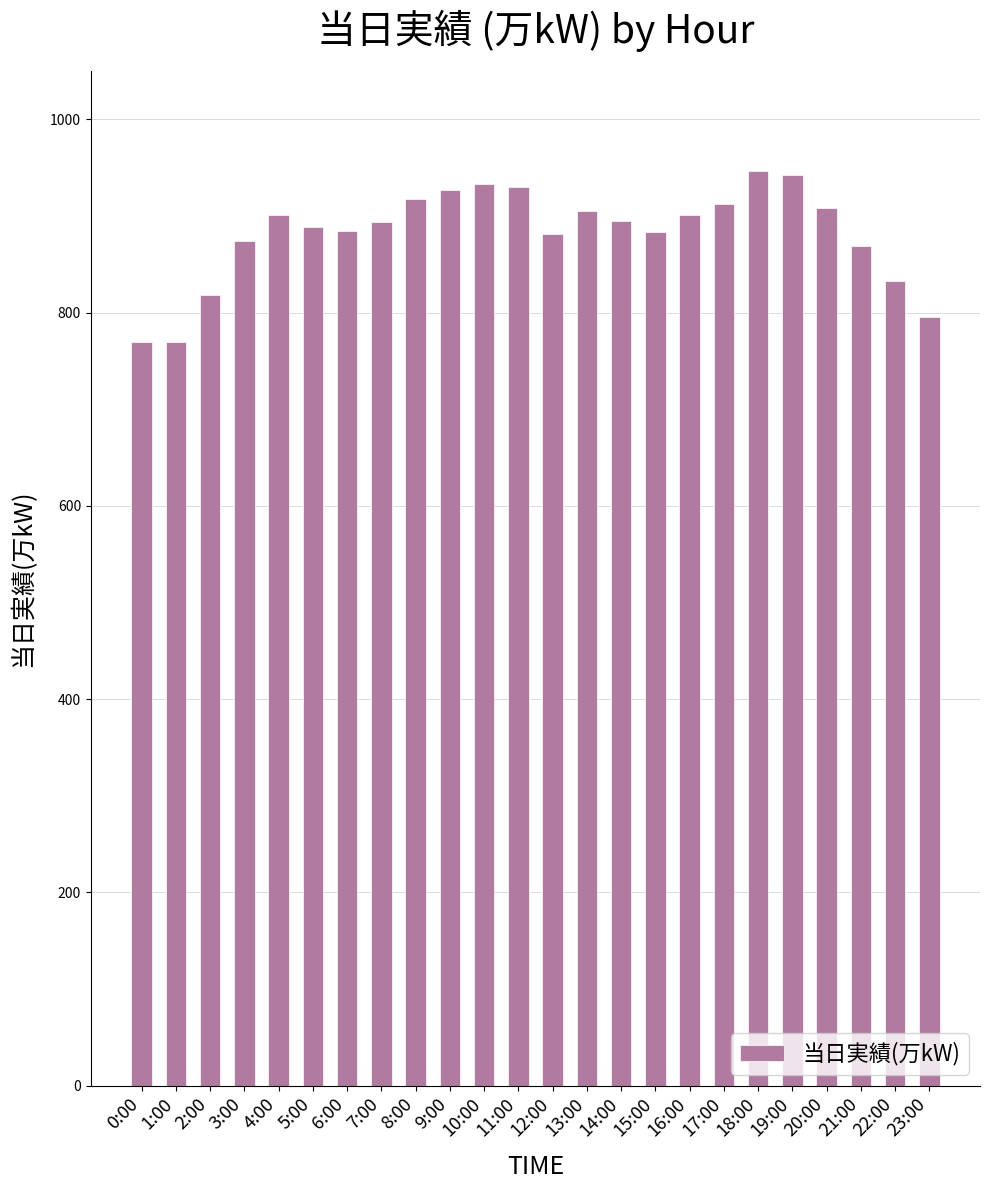

What is the maximum value shown in the chart?

946